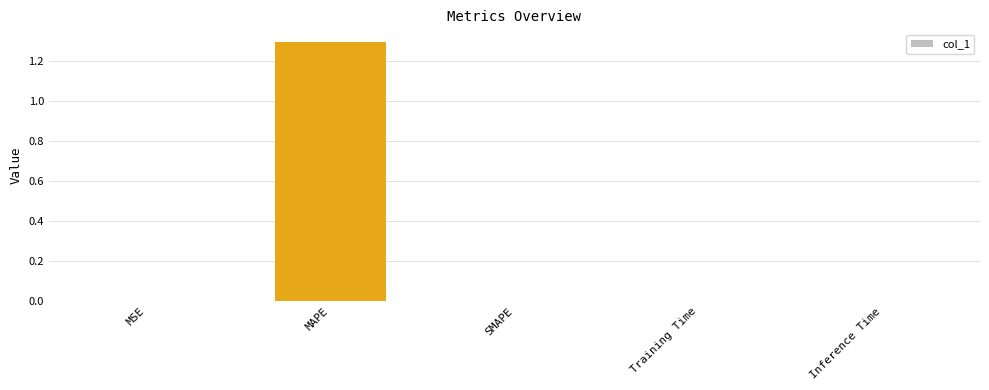

Which category has the highest value across all series?

MAPE